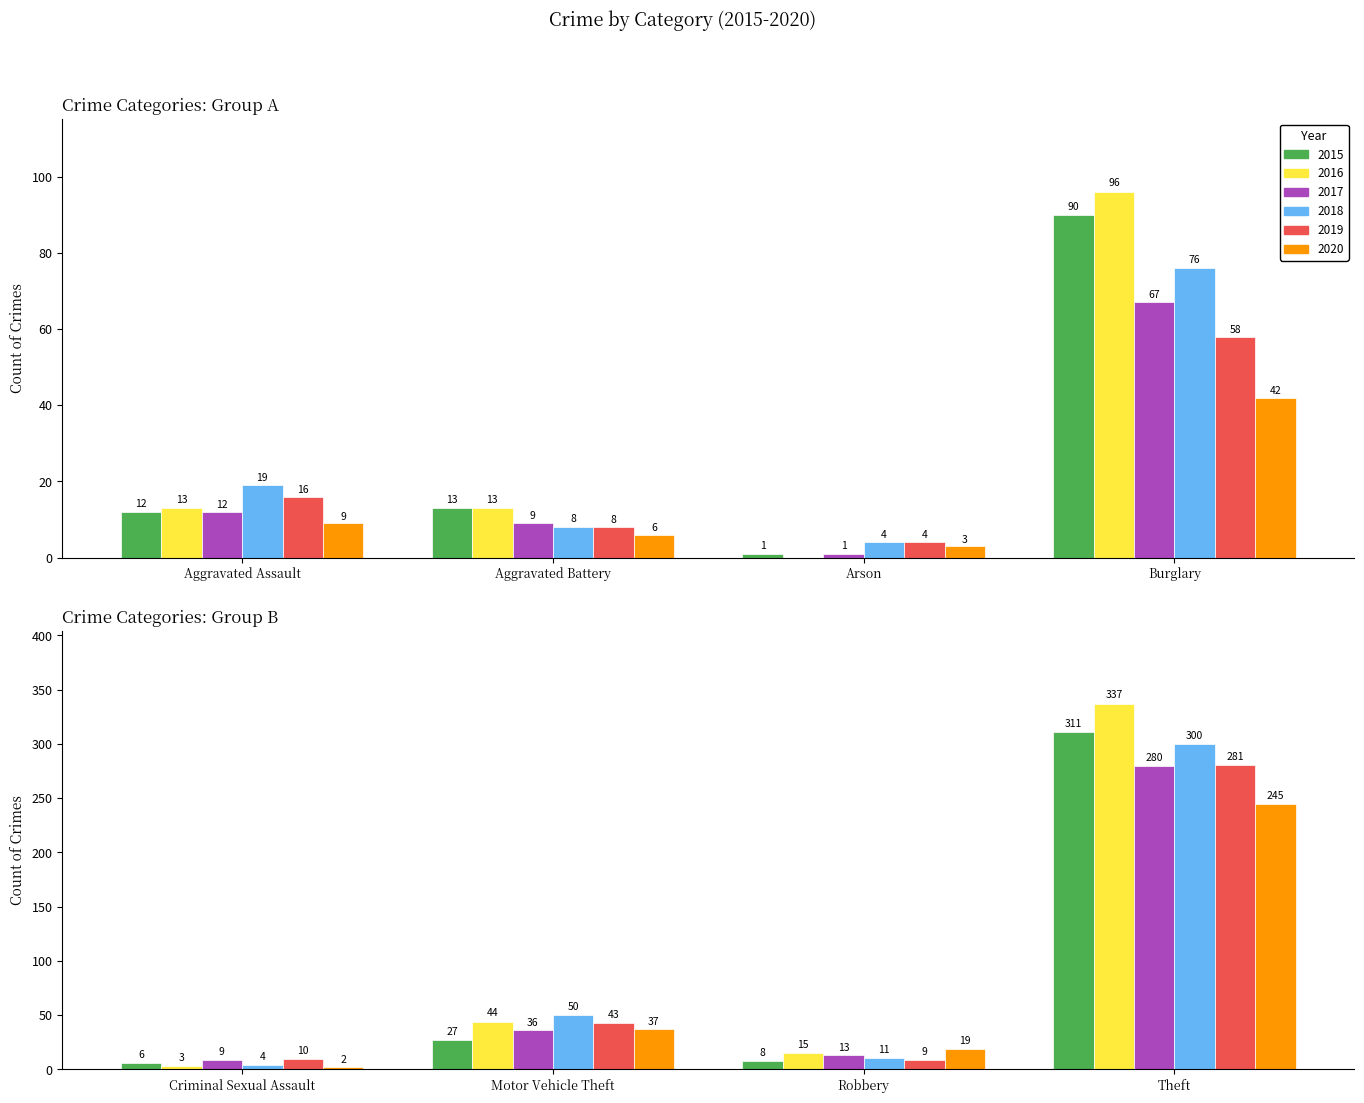

How many values in the 2018 series are below 19?

4